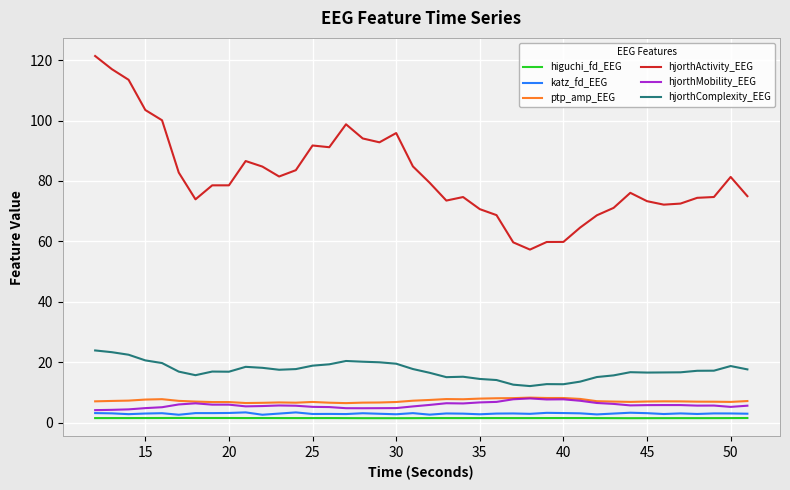

Which series has the largest total across all categories?

hjorthActivity_EEG